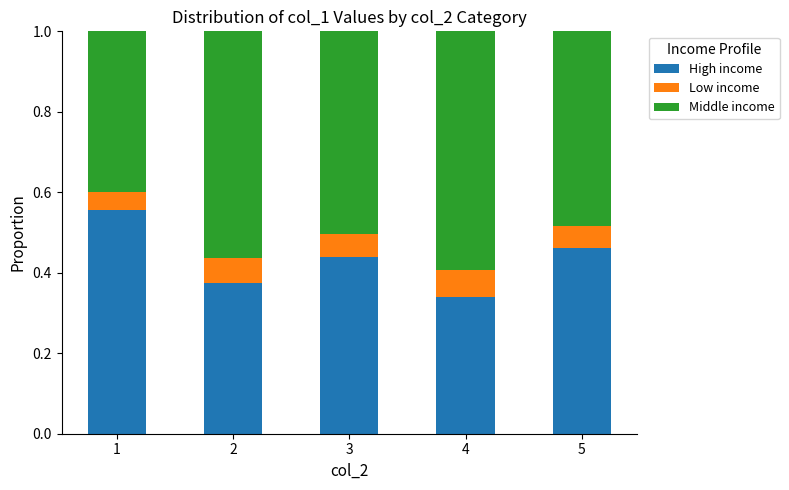

Rank the categories by High income value from lowest to highest.

4, 2, 3, 5, 1